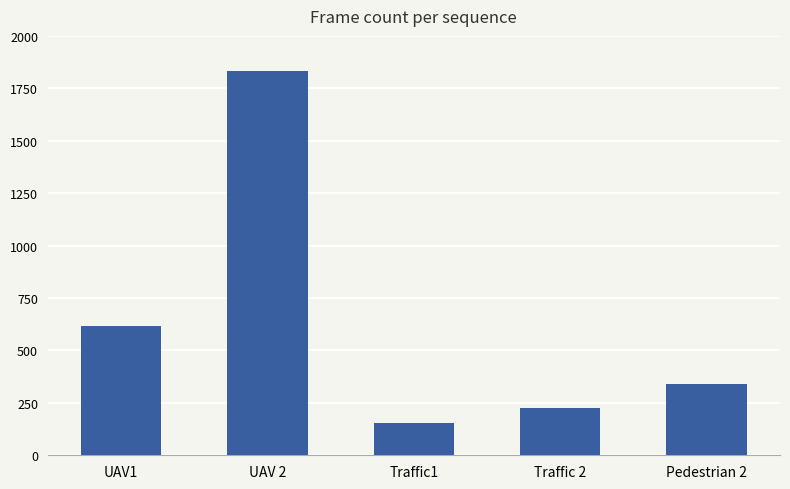

What is the maximum value shown in the chart?

1833